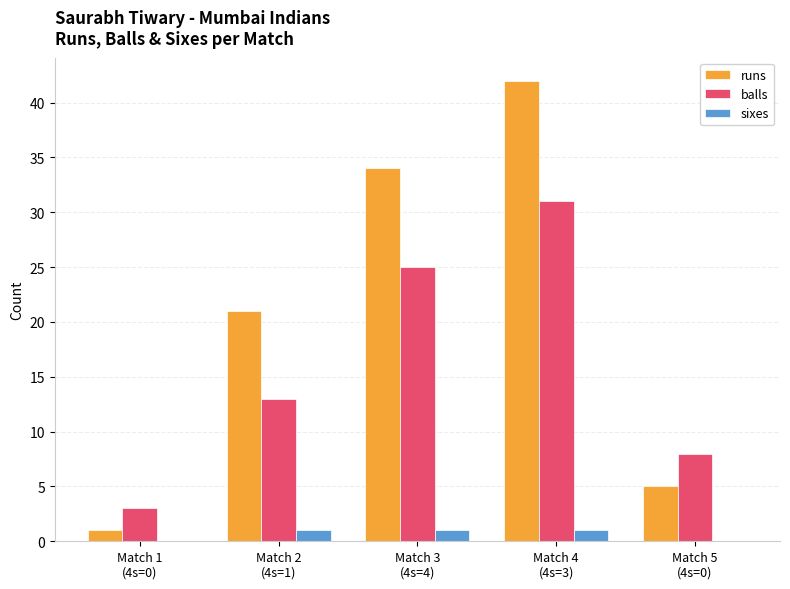

What is the sum of all sixes values?

3